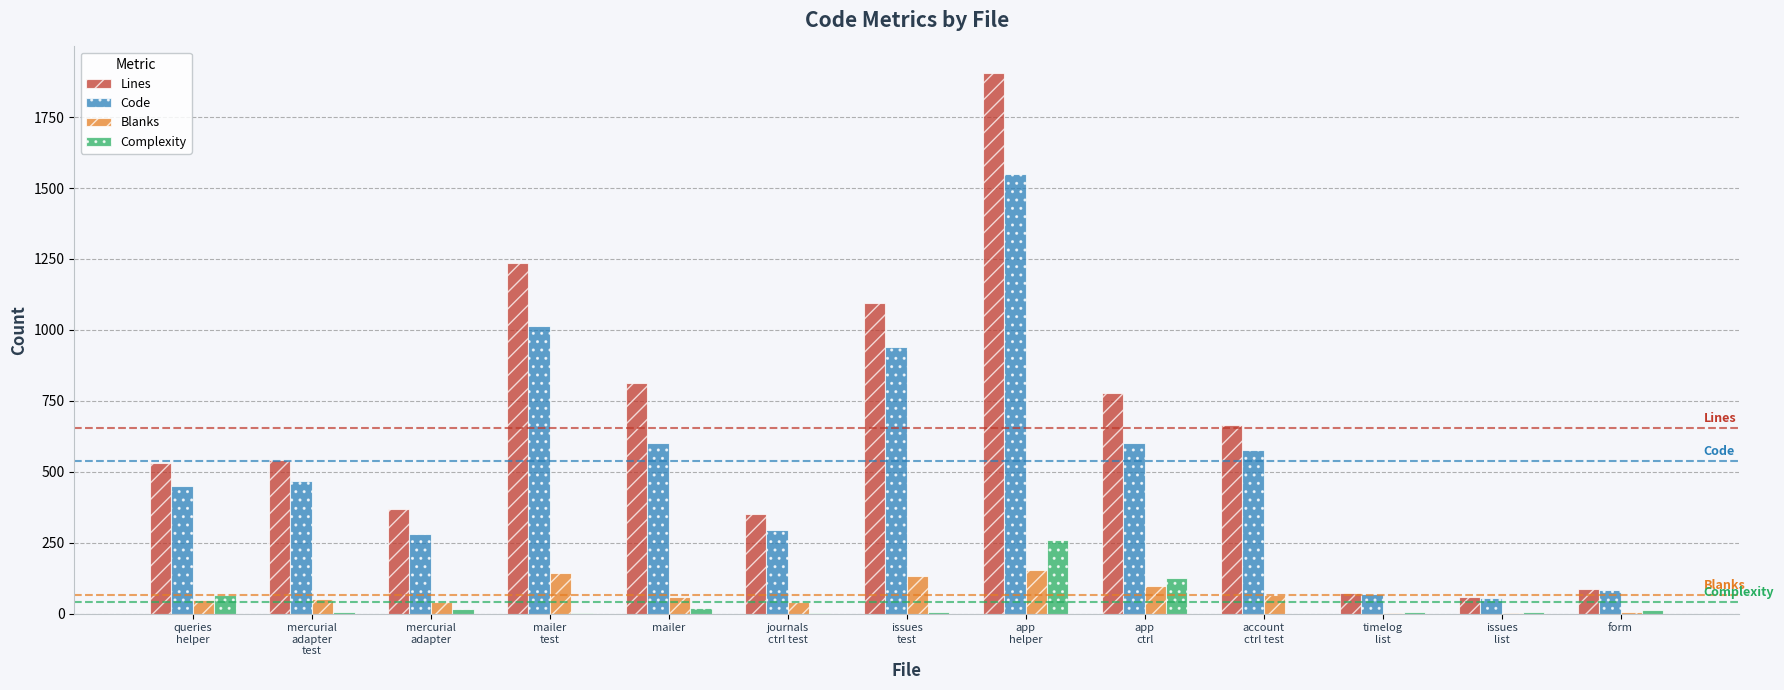

What is the maximum value for Lines?

1904